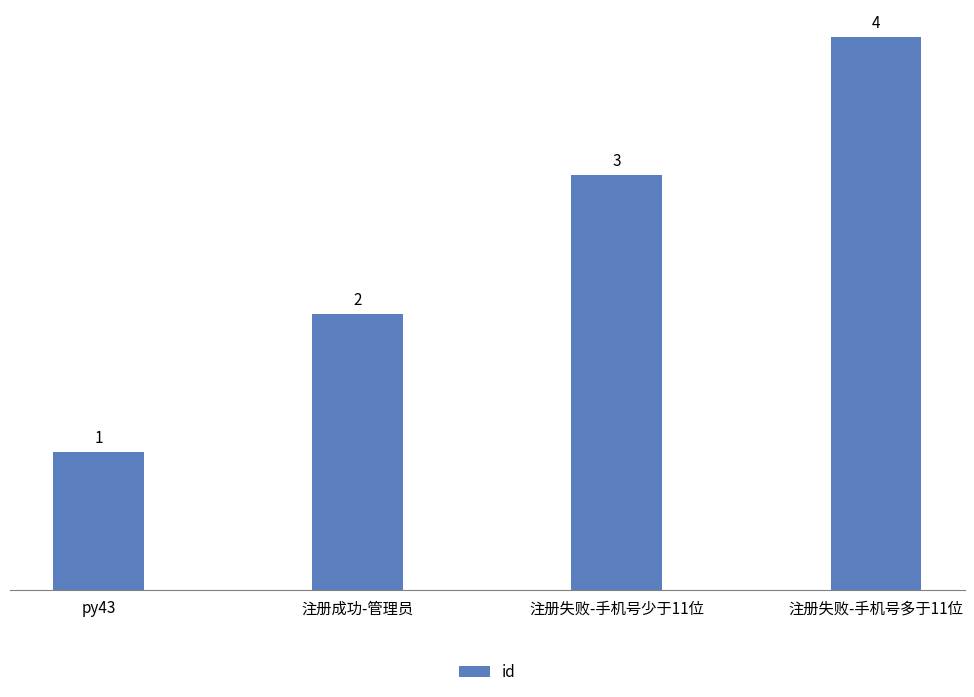

Which category has the highest value across all series?

注册失败-手机号多于11位